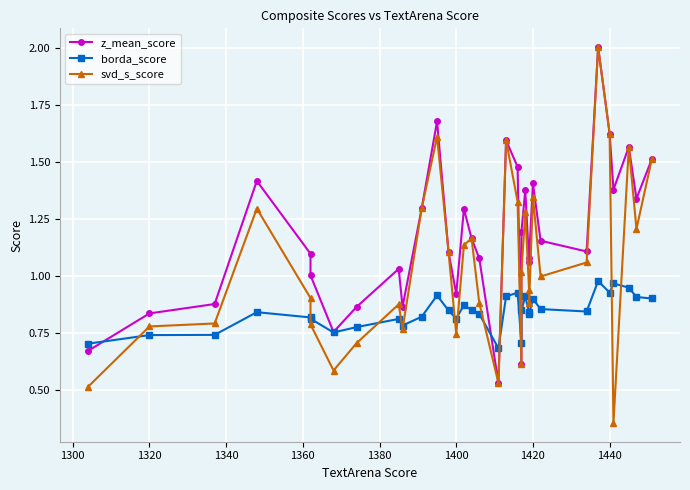

Reading left to right, list all the values displayed in this chart.

z_mean_score: 0.7	0.8	0.9	1.4	1.1	1.0	0.8	0.9	1.0	0.9	1.3	1.7	1.1	0.9	1.3	1.2	1.1	0.5	1.6	1.5	0.6	1.2	1.4	1.1	1.1	1.4	1.2	1.1	2.0	1.6	1.4	1.6	1.3	1.5
borda_score: 0.7	0.7	0.7	0.8	0.8	0.8	0.8	0.8	0.8	0.8	0.8	0.9	0.8	0.8	0.9	0.8	0.8	0.7	0.9	0.9	0.7	0.8	0.9	0.8	0.8	0.9	0.9	0.8	1.0	0.9	1.0	0.9	0.9	0.9
svd_s_score: 0.5	0.8	0.8	1.3	0.9	0.8	0.6	0.7	0.9	0.8	1.3	1.6	1.1	0.7	1.1	1.2	0.9	0.5	1.6	1.3	0.6	1.0	1.3	0.9	0.9	1.3	1.0	1.1	2.0	1.6	0.4	1.6	1.2	1.5